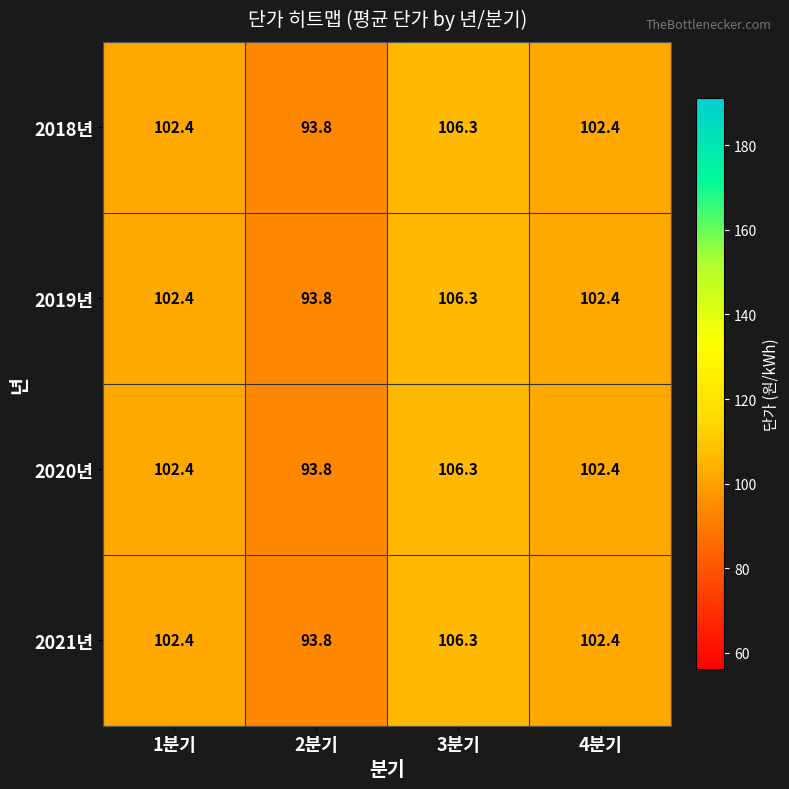

Reading left to right, transcribe all the data shown in this chart.

2018년: 1분기=102.4	2분기=93.8	3분기=106.3	4분기=102.4
2019년: 1분기=102.4	2분기=93.8	3분기=106.3	4분기=102.4
2020년: 1분기=102.4	2분기=93.8	3분기=106.3	4분기=102.4
2021년: 1분기=102.4	2분기=93.8	3분기=106.3	4분기=102.4